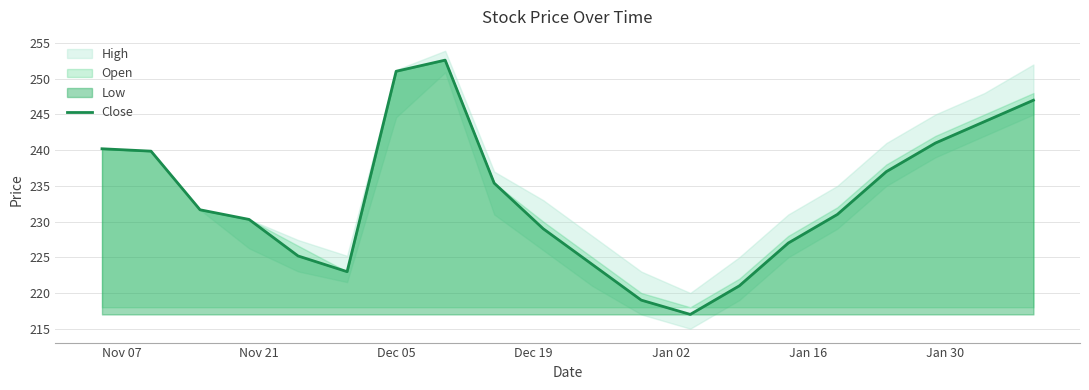

What is the lowest value of the Close series?

217.0